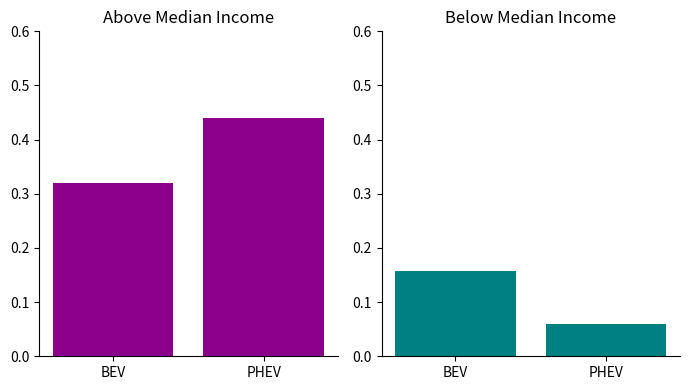

What is the difference between the maximum and minimum values in the Below Median Income series?

0.1